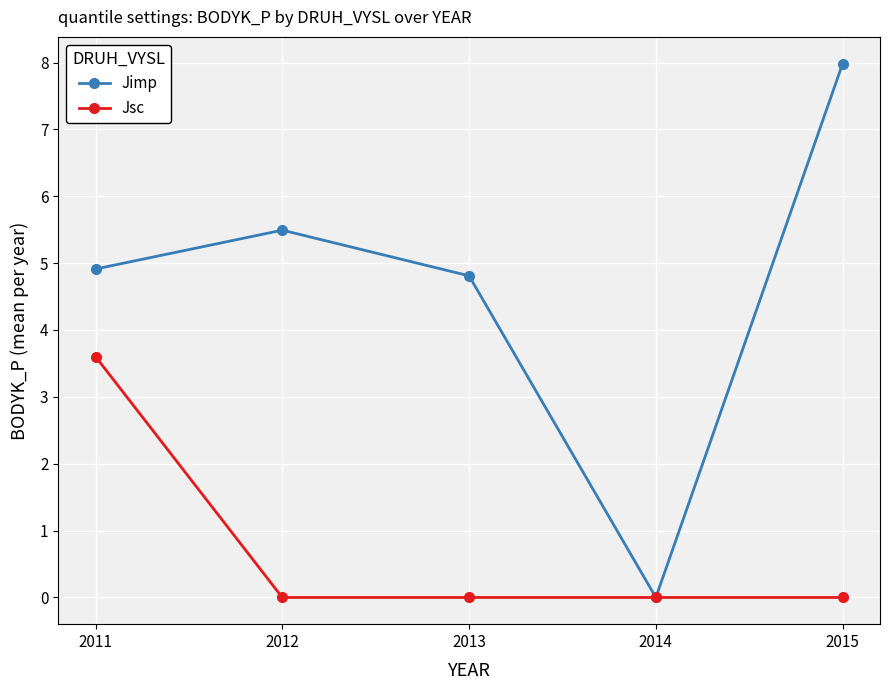

Reading right to left, what are all the values shown in this chart?

Jimp: 2015=8.0	2014=0.0	2013=4.8	2012=5.5	2011=4.9
Jsc: 2015=0.0	2014=0.0	2013=0.0	2012=0.0	2011=3.6